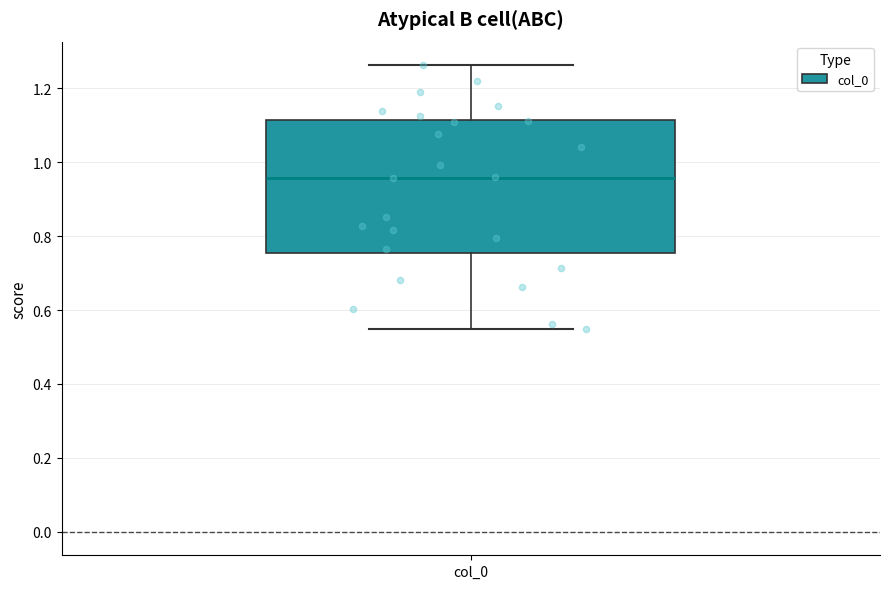

Where does the median line of the box for col_0 sit on the y-axis? The values are not printed on the chart, so give them approximately, as read against the axis.

0.96